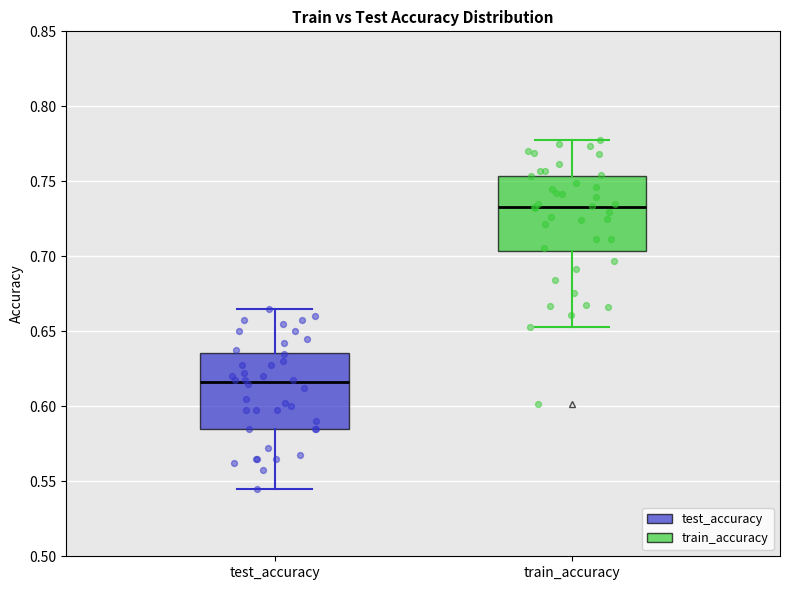

Which box has the lowest median line?

test_accuracy